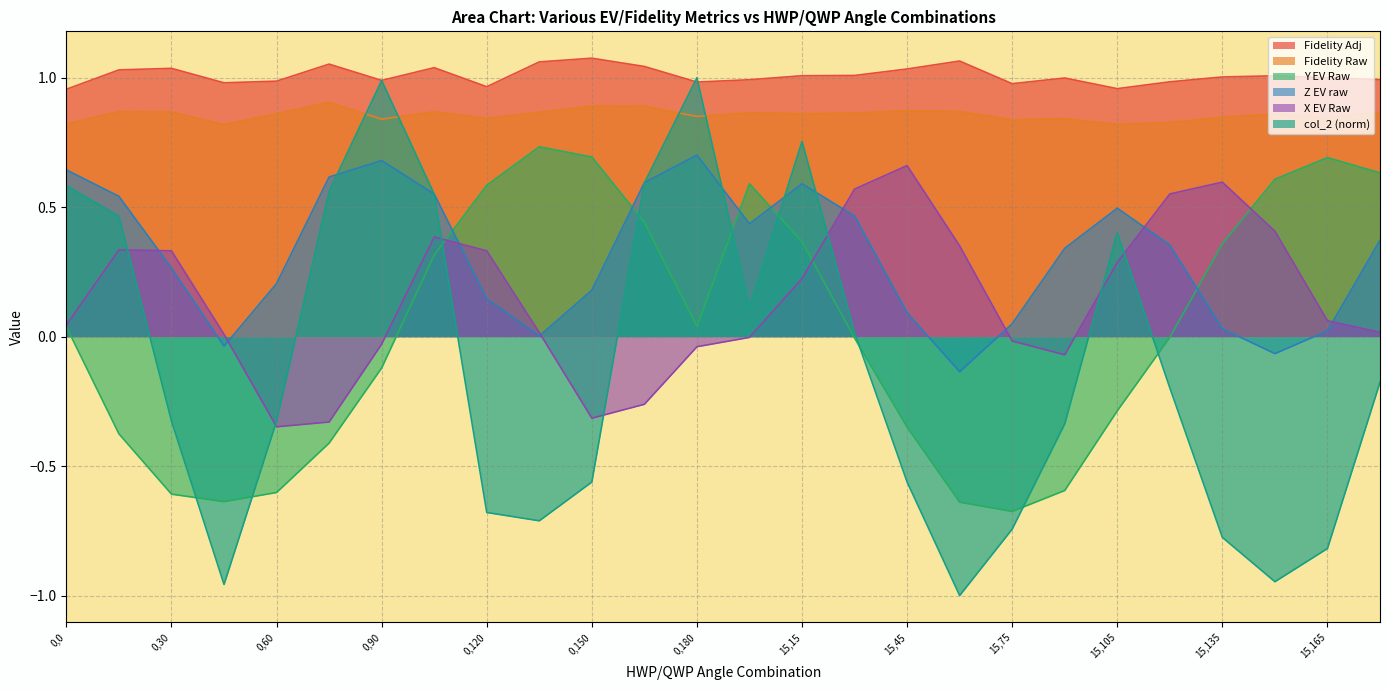

Rank the series by their maximum value, from highest to lowest.

Fidelity Adj, col_2 (norm), Fidelity Raw, Y EV Raw, Z EV raw, X EV Raw